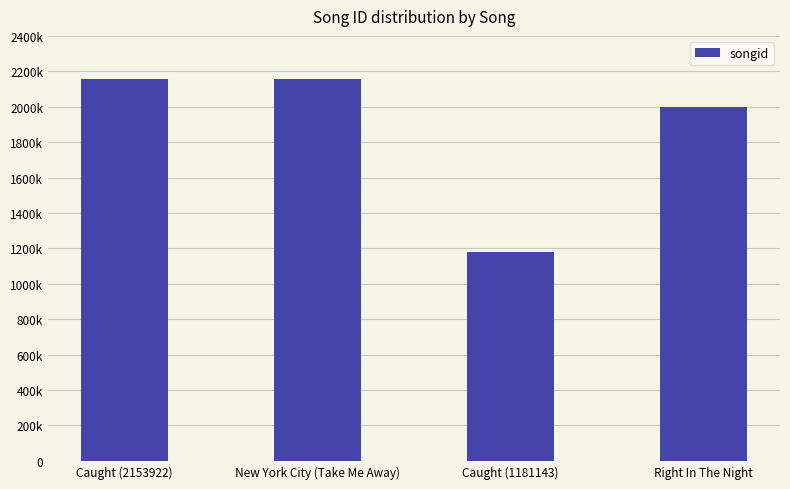

At which category does the chart reach its peak across all series?

New York City (Take Me Away)